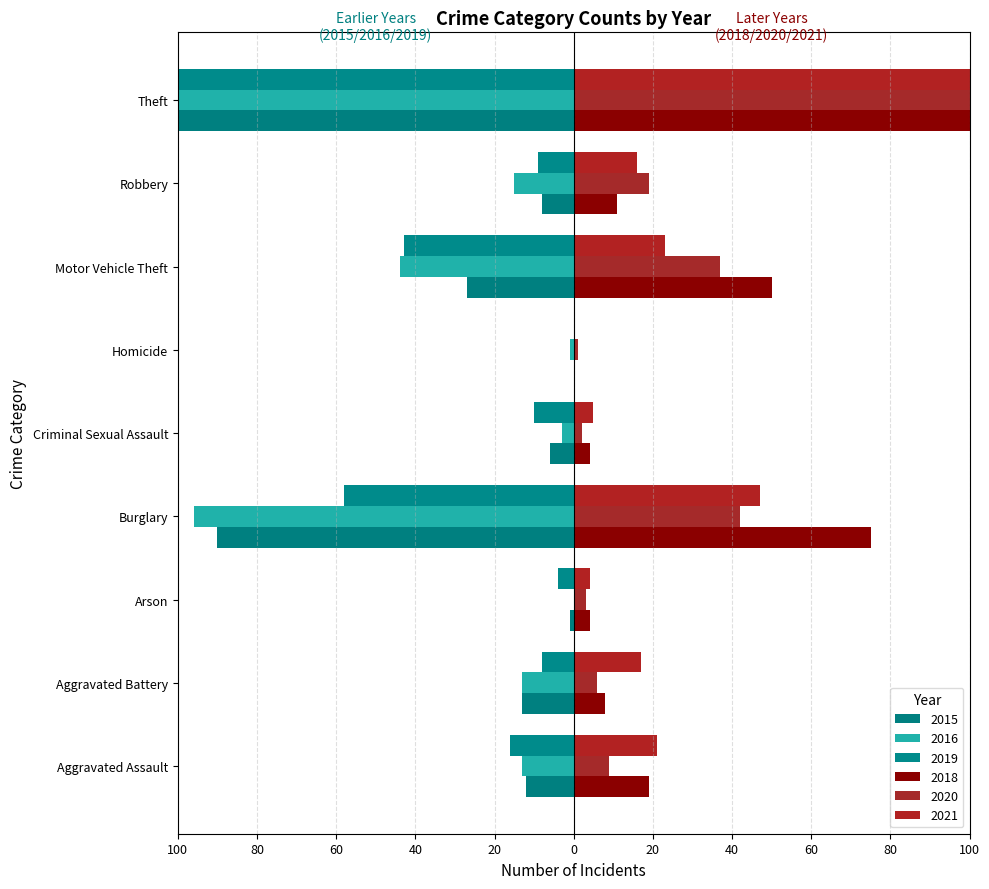

The 2021 series shows 7 at Motor Vehicle Theft. True or false?

False